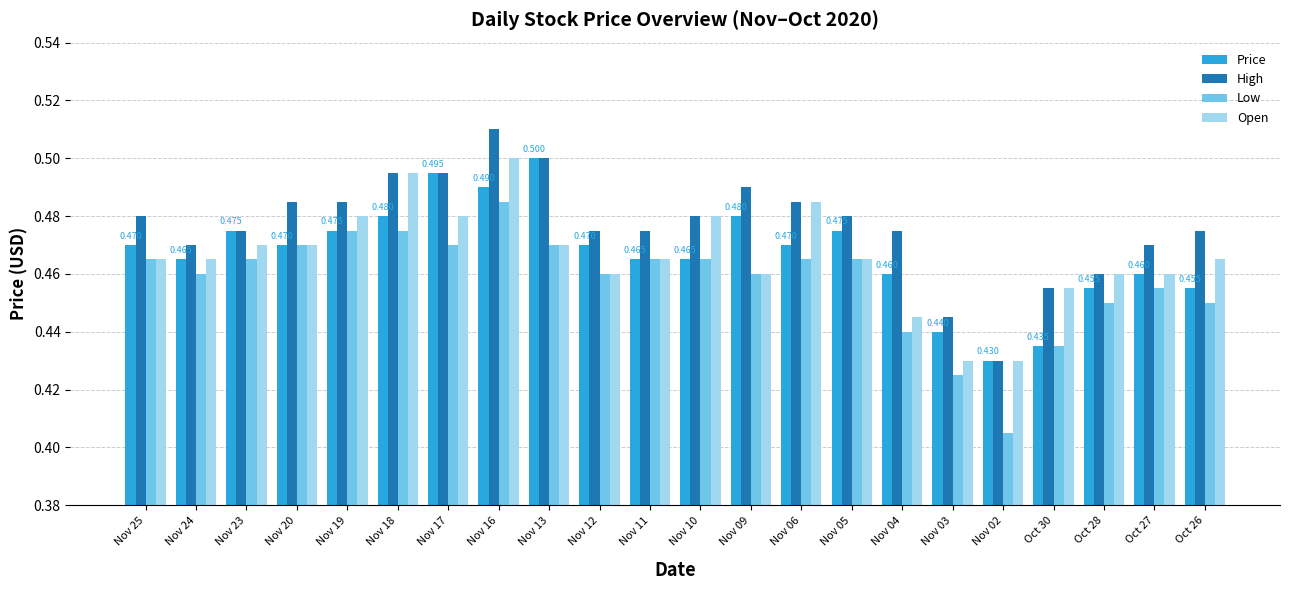

How many bars are there in total?

88